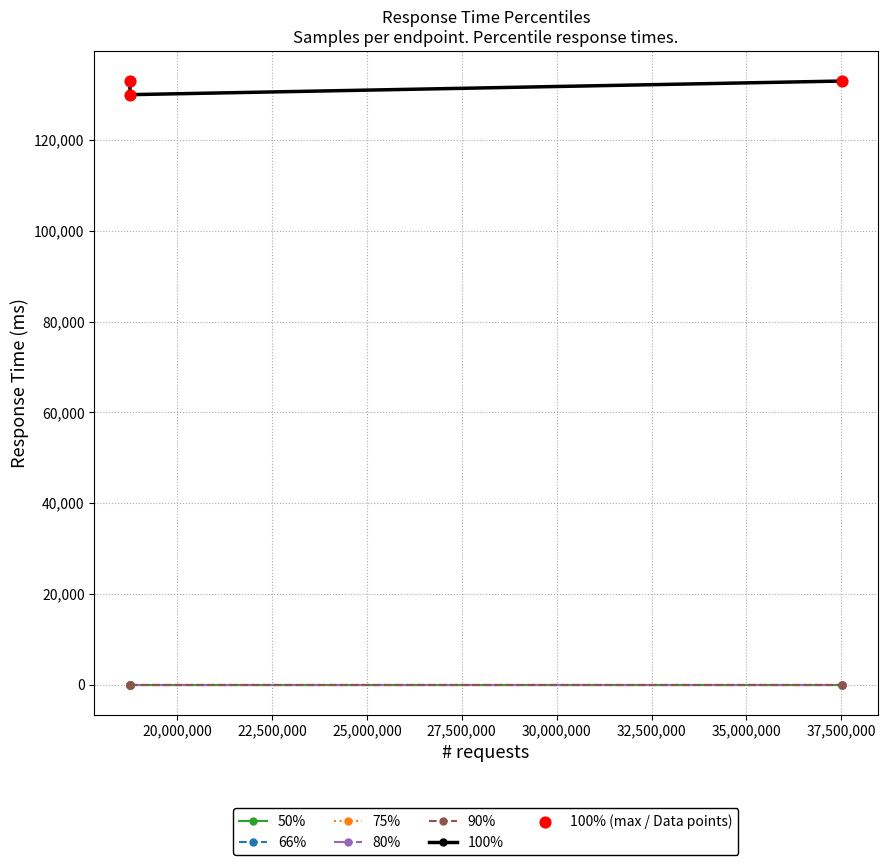

Which series has the largest total across all categories?

100%